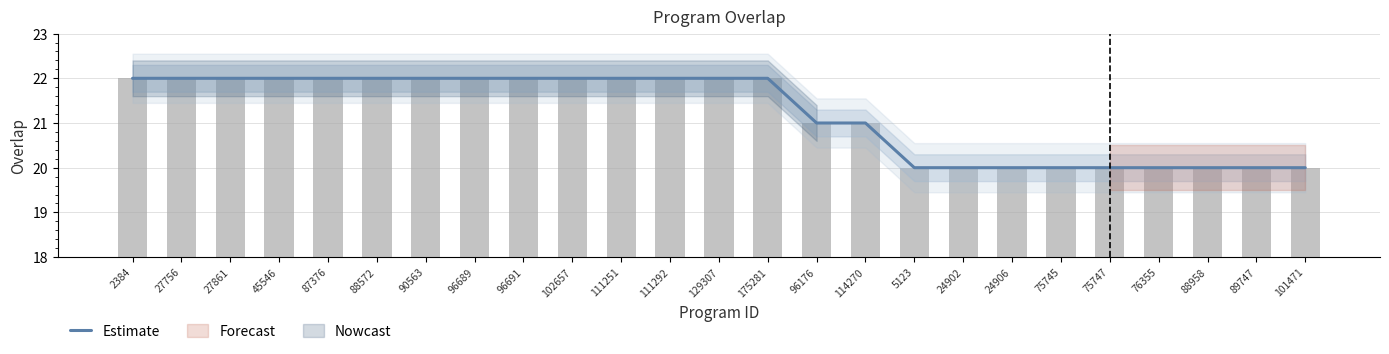

What is the change in value from 96691 to 88958?

-2